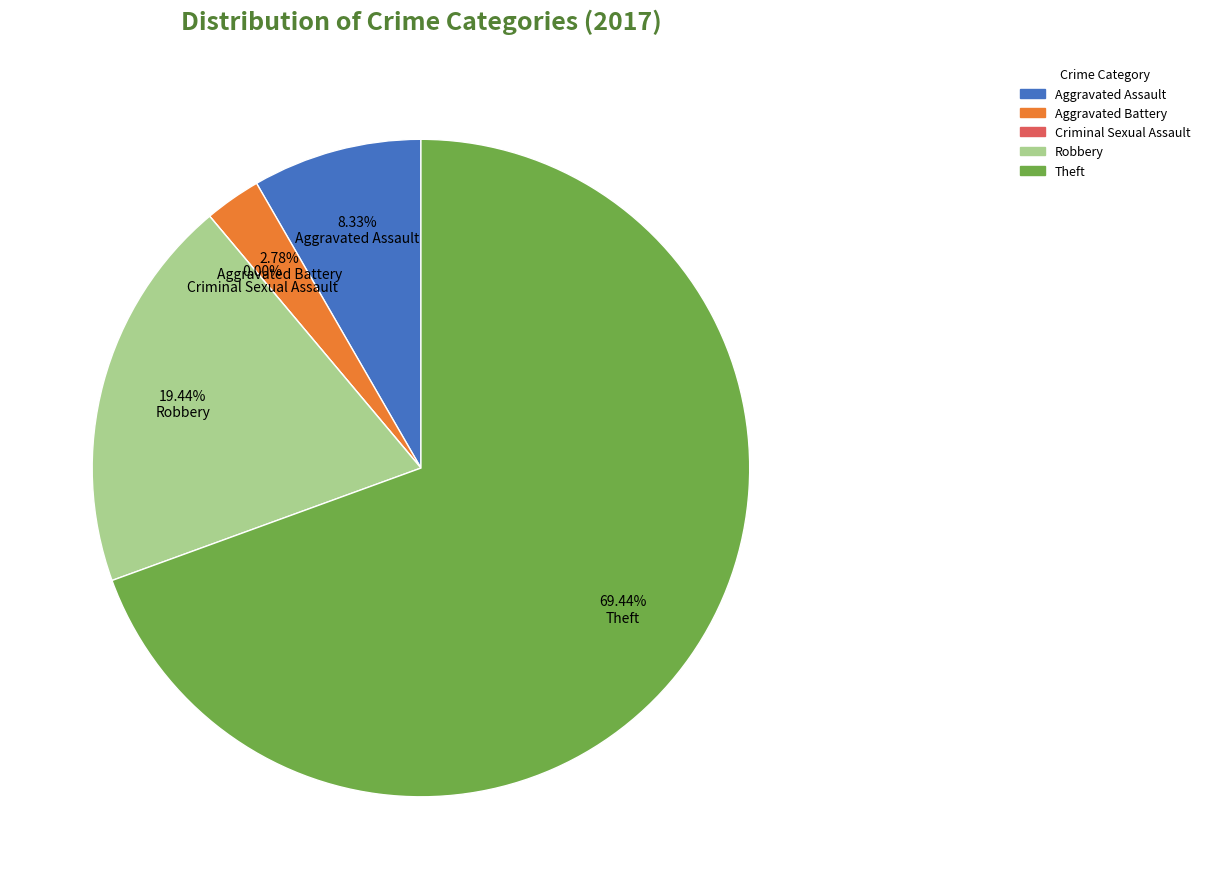

To the nearest percent, what is the average slice percentage?

20%